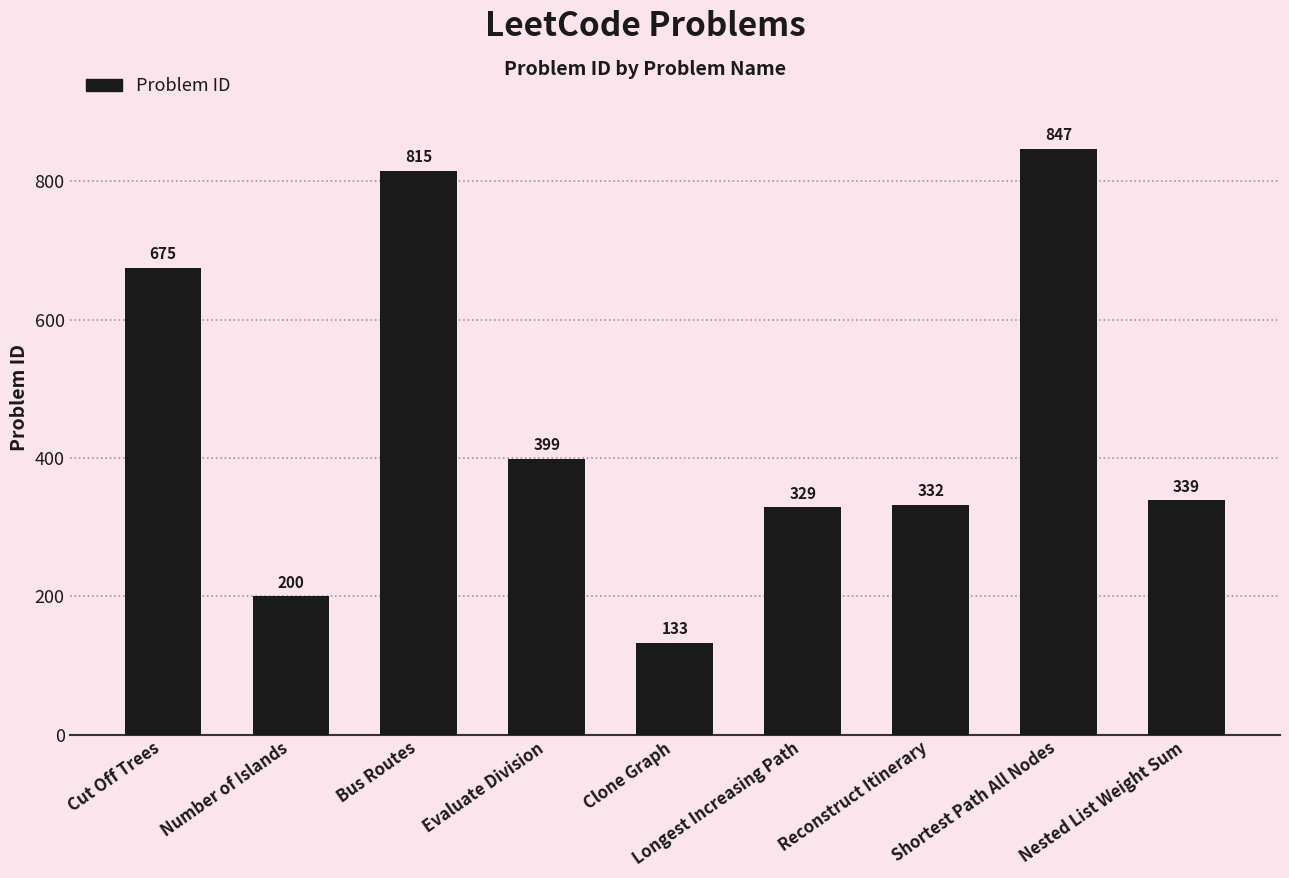

Reading right to left, extract all data points from this chart.

Nested List Weight Sum=339	Shortest Path All Nodes=847	Reconstruct Itinerary=332	Longest Increasing Path=329	Clone Graph=133	Evaluate Division=399	Bus Routes=815	Number of Islands=200	Cut Off Trees=675